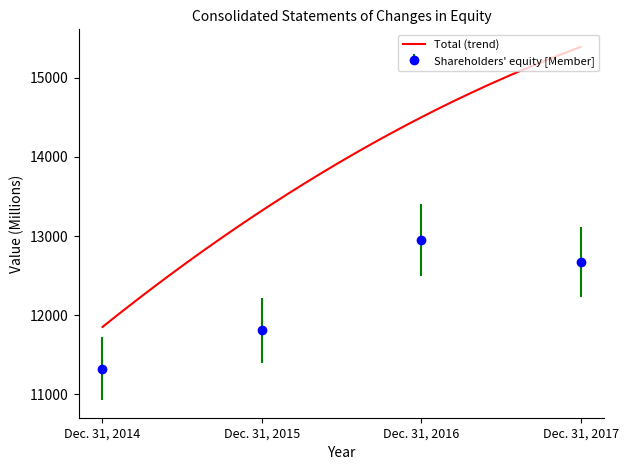

At which category does the chart reach its minimum across all series?

Dec. 31, 2014